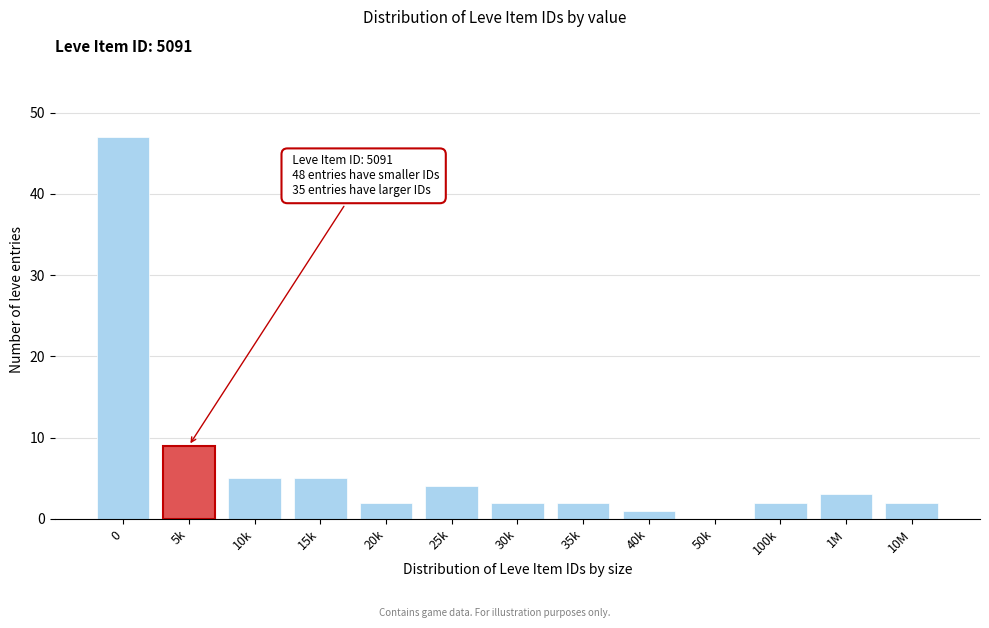

Reading left to right, list all the values displayed in this chart.

0=47	5k=9	10k=5	15k=5	20k=2	25k=4	30k=2	35k=2	40k=1	50k=0	100k=2	1M=3	10M=2